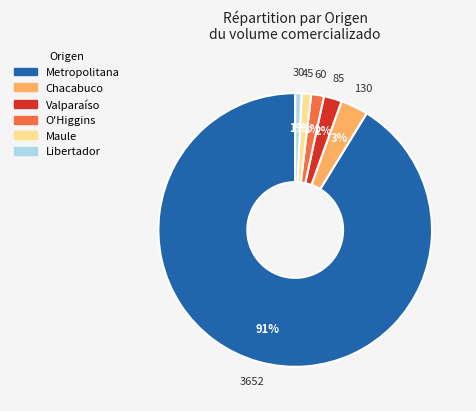

Does any single category account for the majority?

Yes